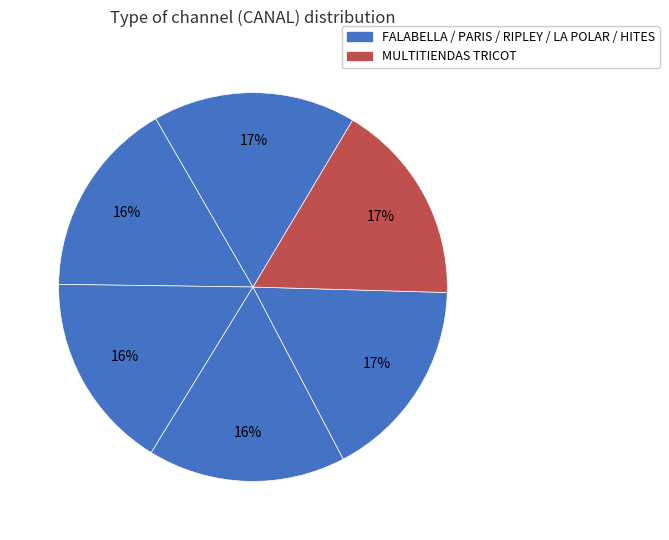

How many segments does this pie chart have?

6